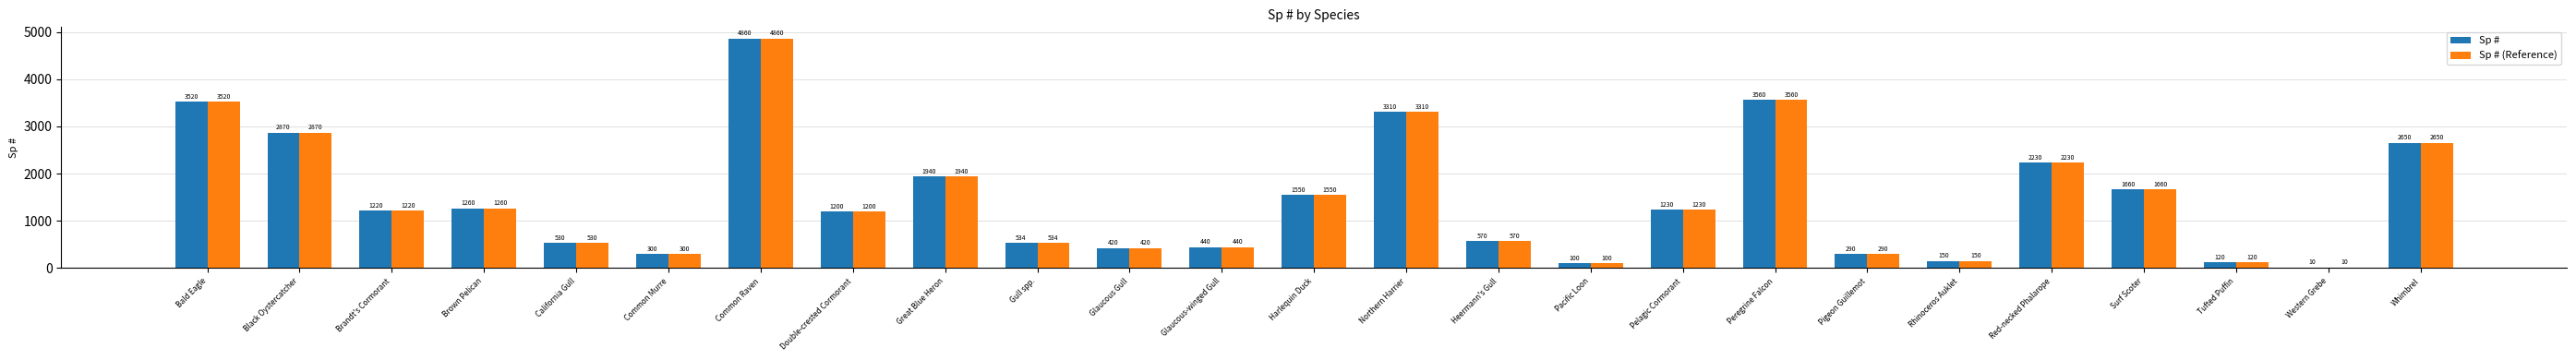

How many groups of bars are there?

25